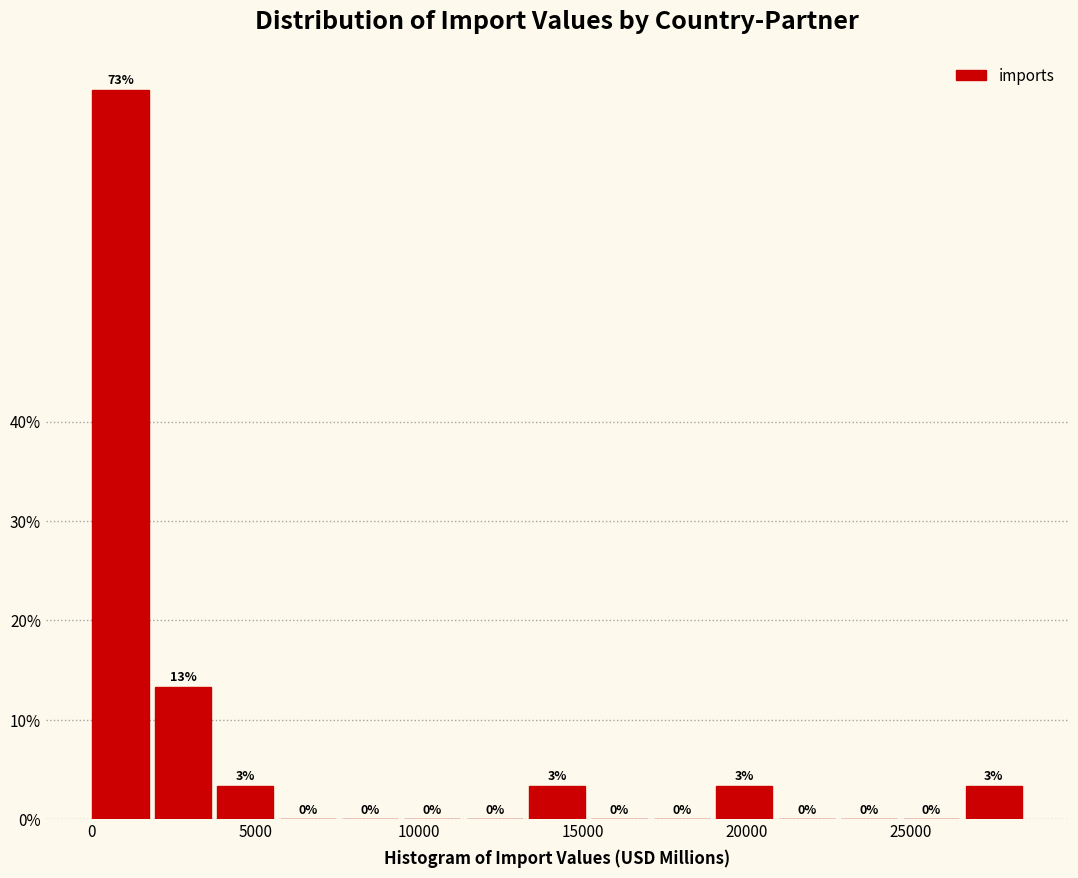

Read against the x-axis, roughly where is the centre of the tallest bar?

1000